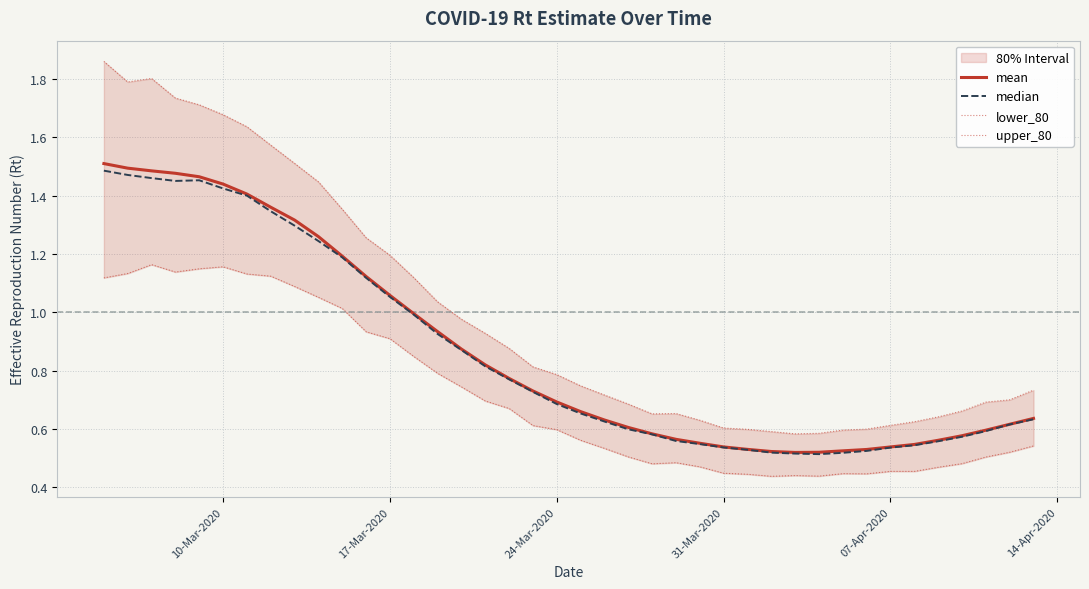

The mean series shows 0.7 at 34. True or false?

False